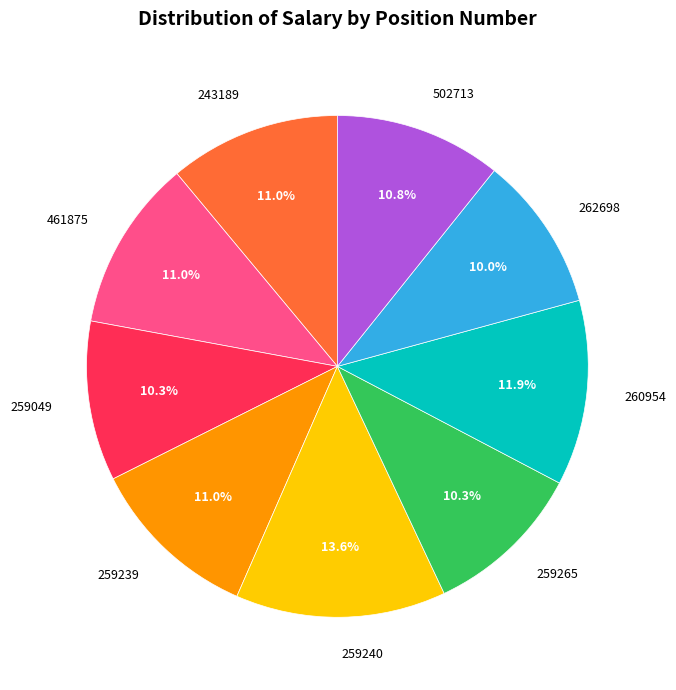

Is the sum of 259049 and 461875 greater than half?

No